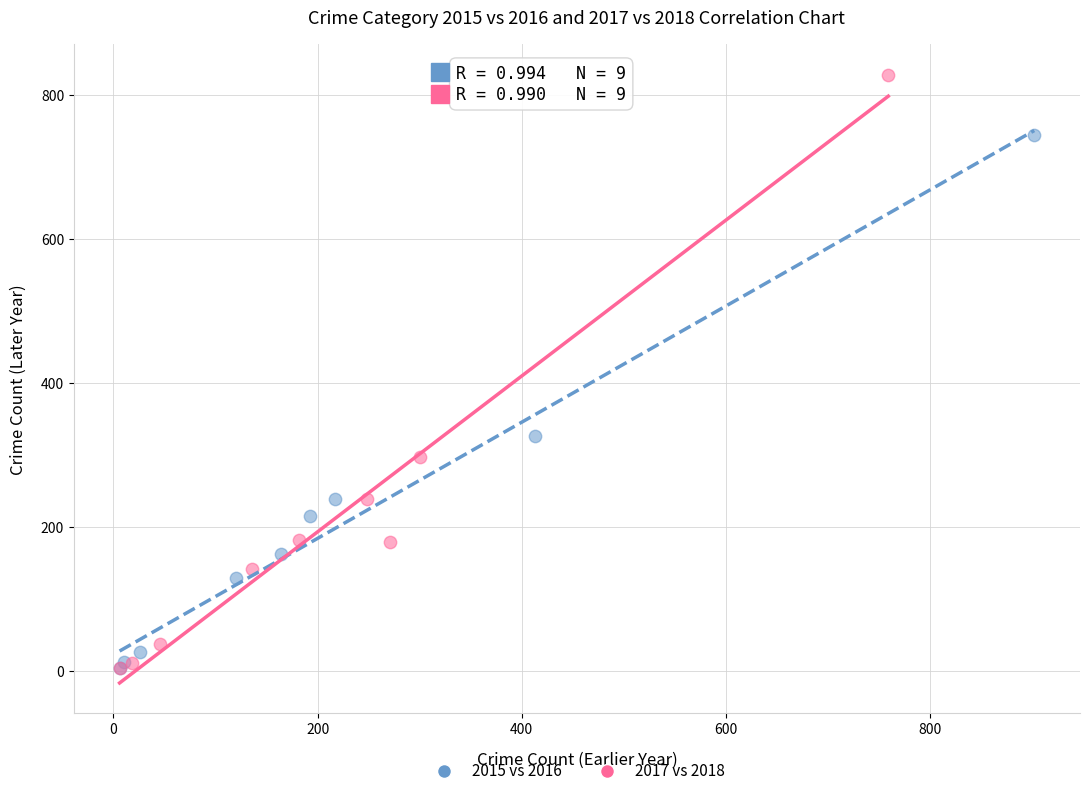

Which series reaches the maximum Y coordinate?

2017 vs 2018